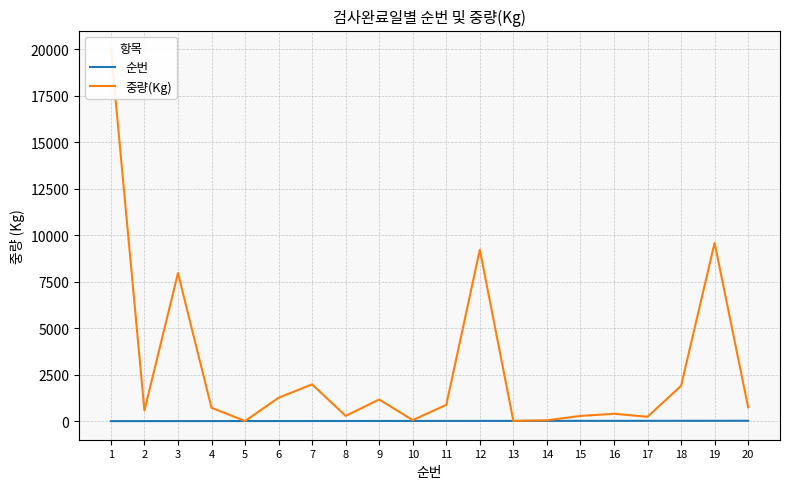

Reading right to left, what are all the values shown in this chart?

순번: 20	19	18	17	16	15	14	13	12	11	10	9	8	7	6	5	4	3	2	1
중량(Kg): 742	9584	1897	235	396	280	45	11	9215	875	56	1164	280	1977	1256	7	720	7958	575	20000